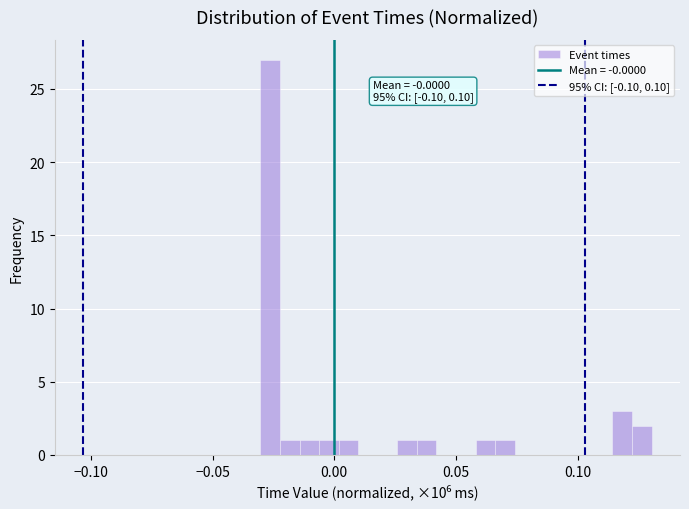

Around what value on the x-axis is the tallest bar? Give the approximate position of its centre, as read against the axis.

-0.025